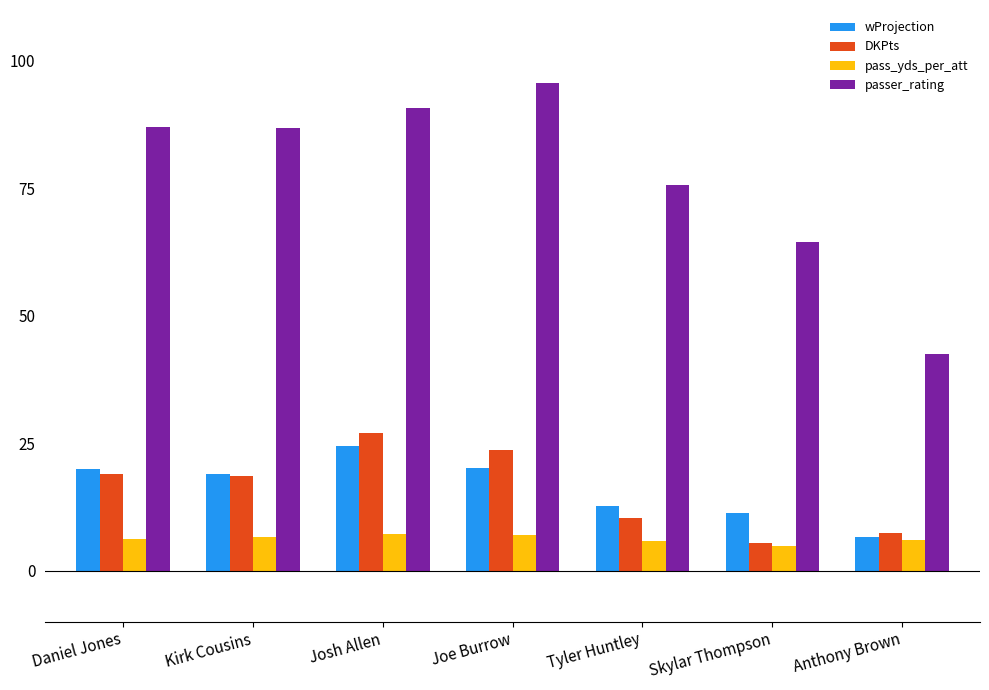

How many groups of bars are there?

7